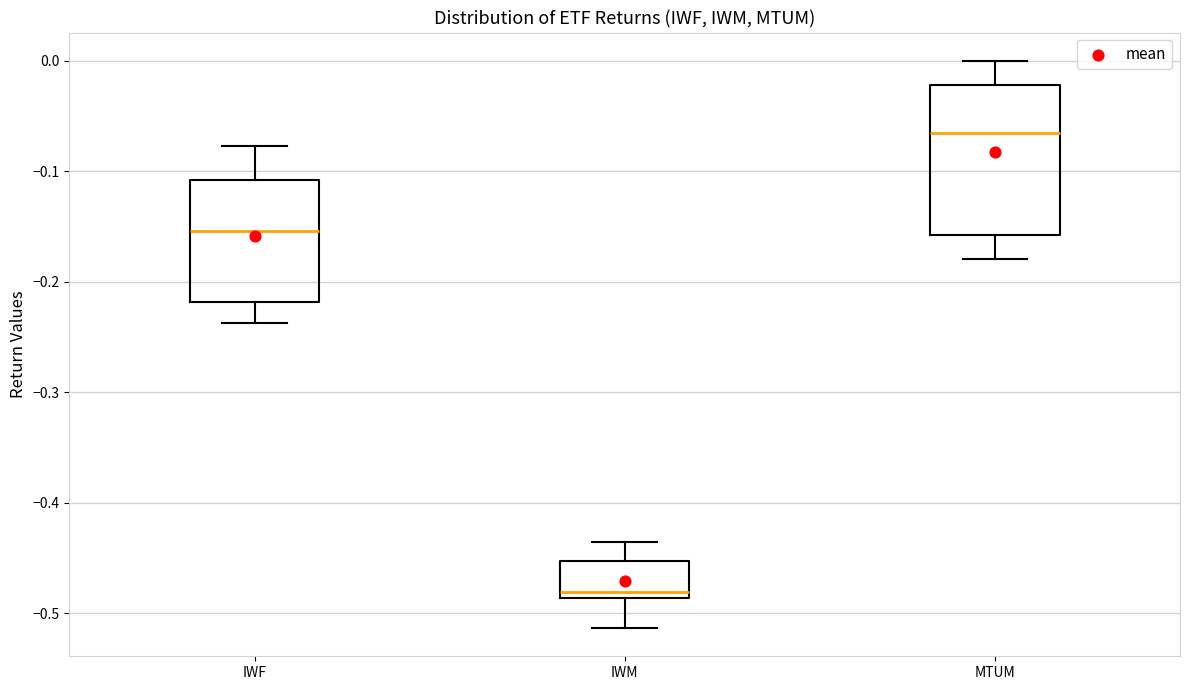

Which box's median line is the lowest?

IWM